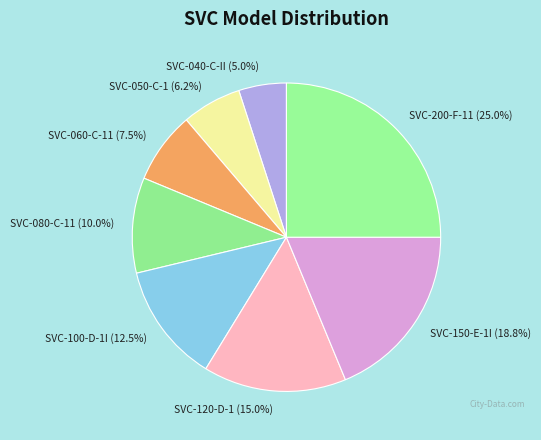

What is the smallest slice in the pie chart?

SVC-040-C-II